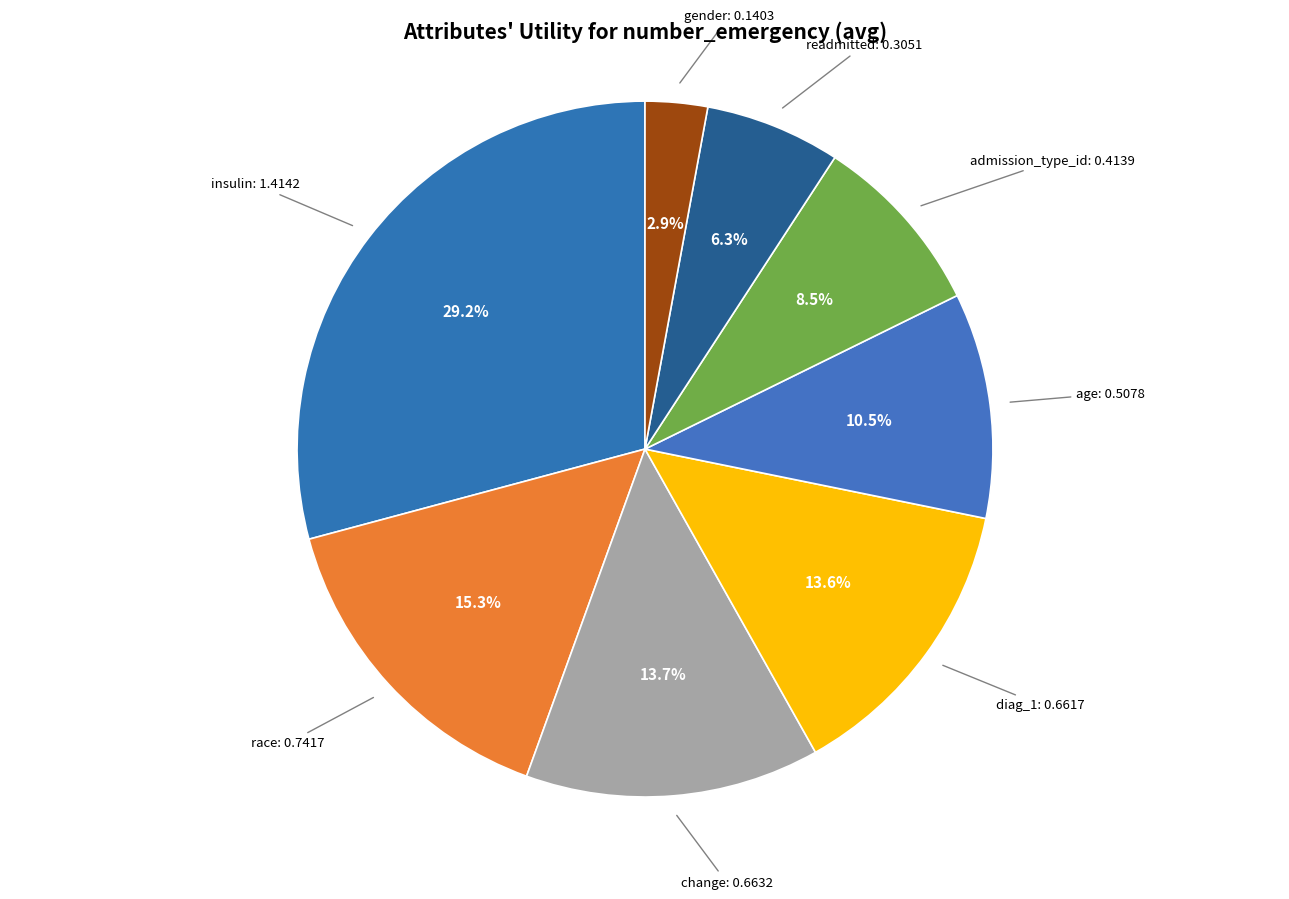

To the nearest percent, what is the difference between the largest and smallest slice percentages?

26%